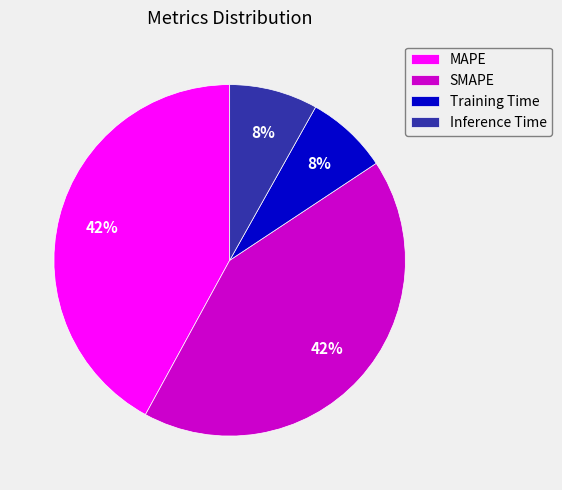

True or false: Inference Time accounts for 18% of the total.

False